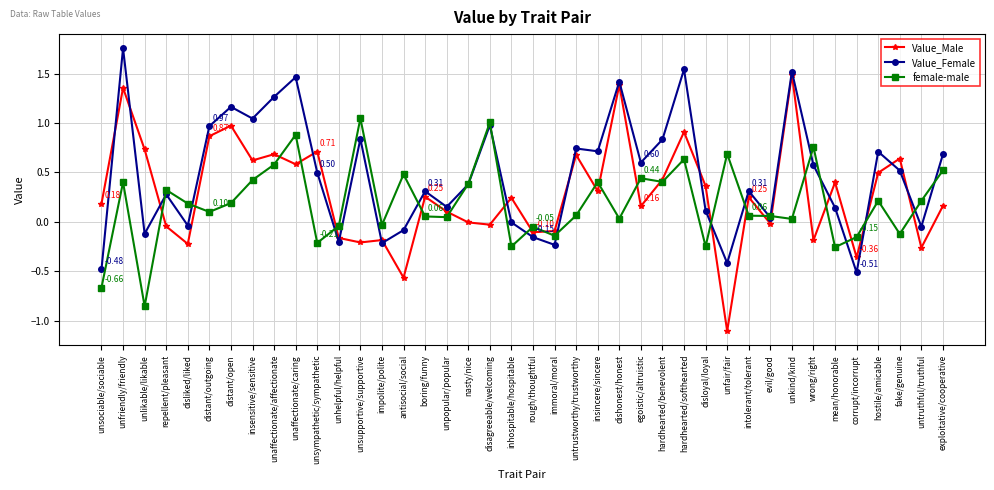

List the series in order of their peak value, lowest first.

female-male, Value_Male, Value_Female